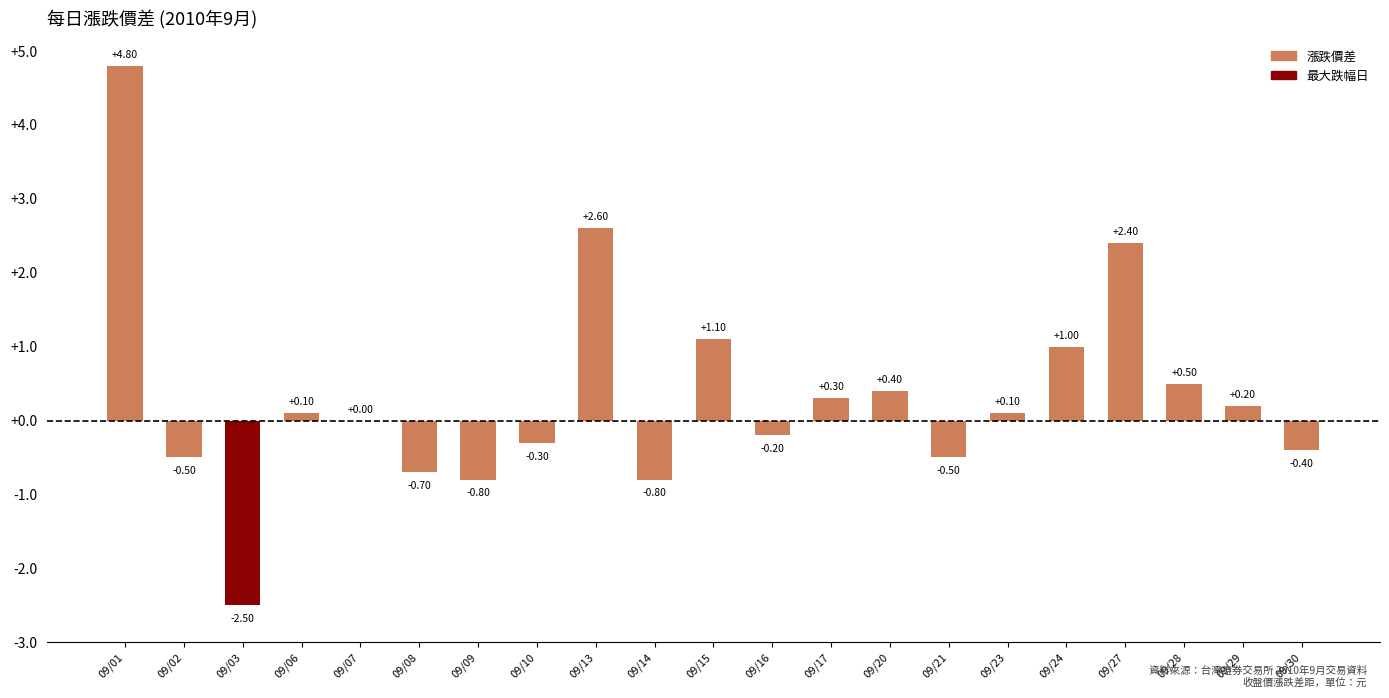

How many data points does each series have?

21